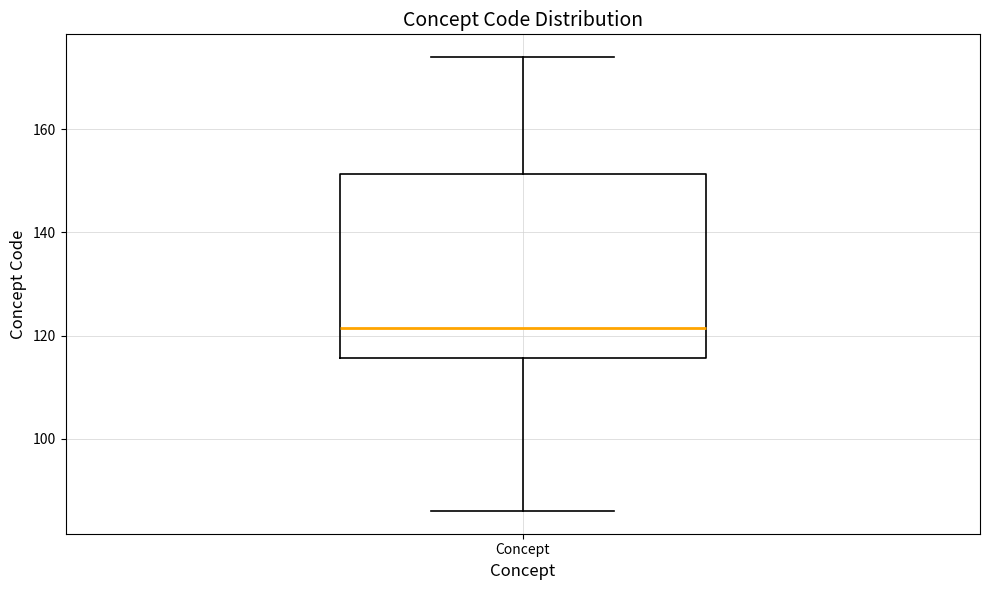

Read this box plot against the y-axis: the position of the median line, the range covered by the box, and the ends of both whiskers. The values are not printed on the chart, so give them approximately, as read against the axis.

median 122, box 116 to 152, whiskers 86 to 174